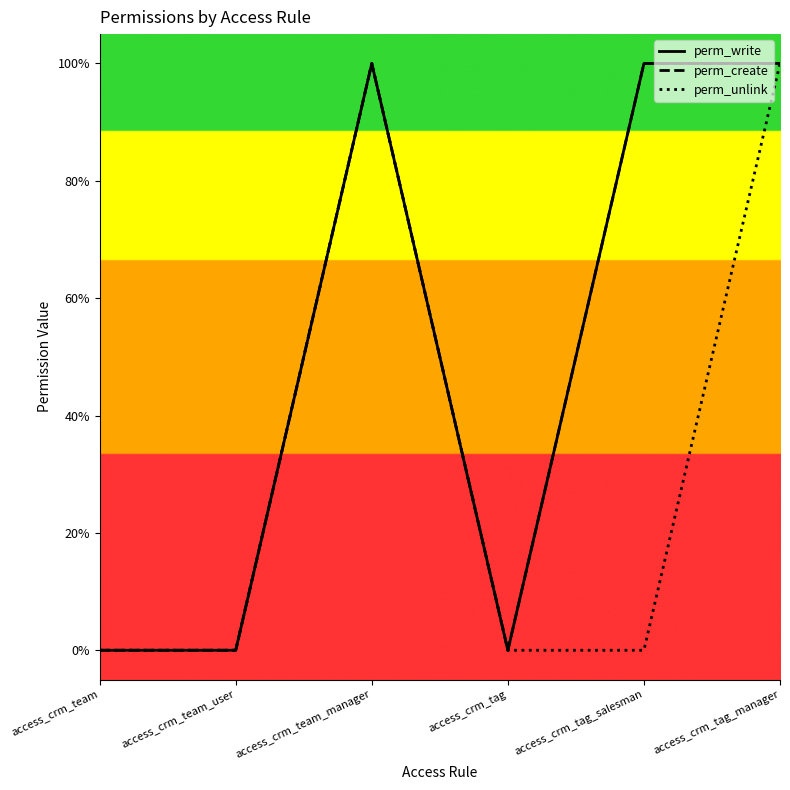

Reading right to left, transcribe all the data shown in this chart.

perm_write: access_crm_tag_manager=1	access_crm_tag_salesman=1	access_crm_tag=0	access_crm_team_manager=1	access_crm_team_user=0	access_crm_team=0
perm_create: access_crm_tag_manager=1	access_crm_tag_salesman=1	access_crm_tag=0	access_crm_team_manager=1	access_crm_team_user=0	access_crm_team=0
perm_unlink: access_crm_tag_manager=1	access_crm_tag_salesman=0	access_crm_tag=0	access_crm_team_manager=1	access_crm_team_user=0	access_crm_team=0